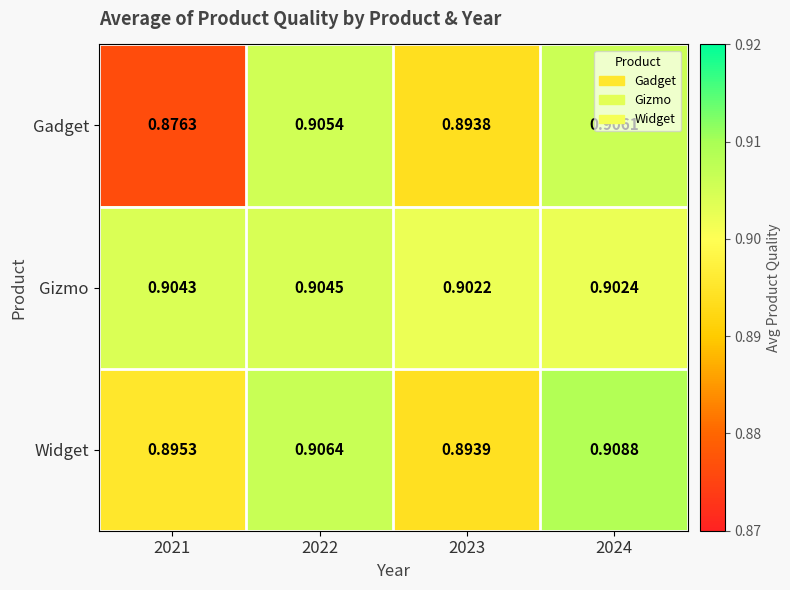

Rank the series by their maximum value, from lowest to highest.

Gizmo, Gadget, Widget